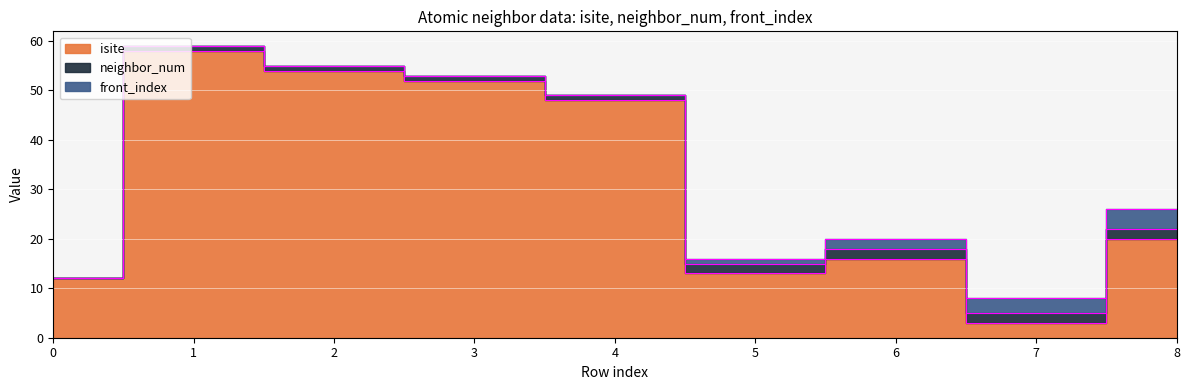

What is the maximum value shown in the chart?

58